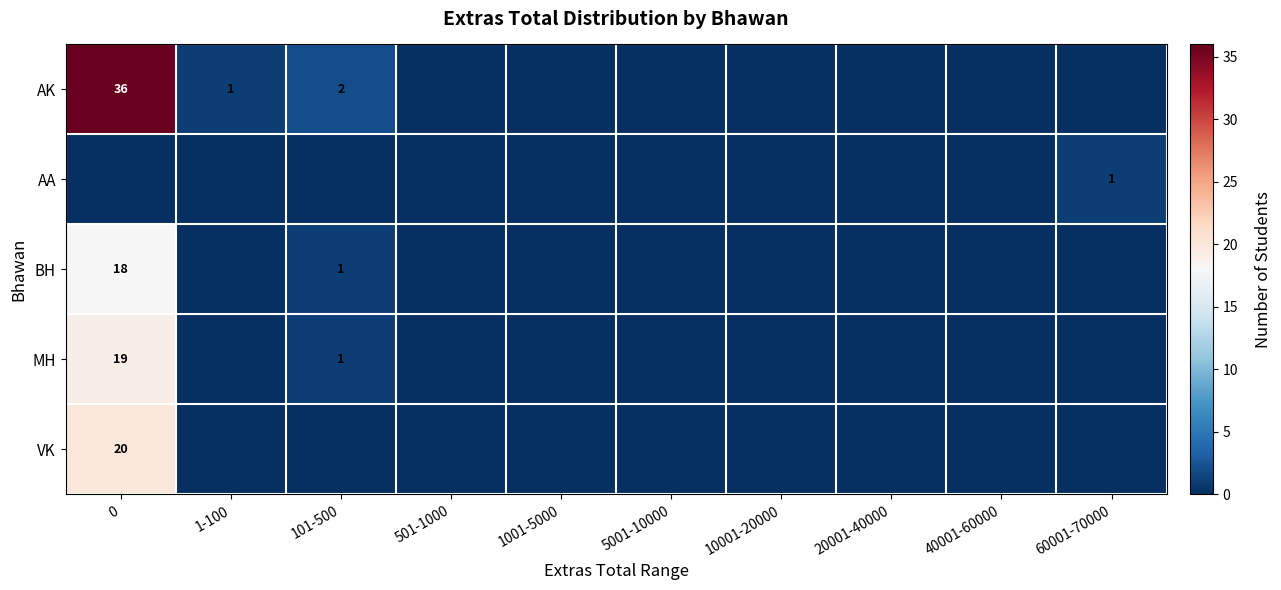

The MH series shows 33 at 0. True or false?

False